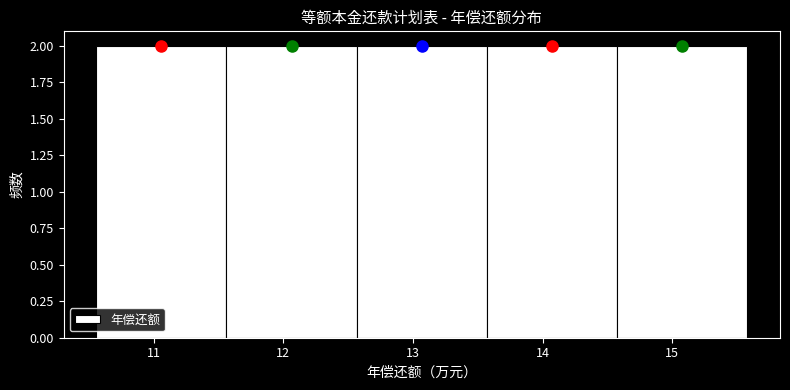

Reading left to right, list every bar in this chart as the range it spans on the x-axis followed by its height. Neither the bar edges nor the heights are printed on the chart, so give them approximately, as read against the axes.

10.6 to 11.6: 2
11.6 to 12.6: 2
12.6 to 13.6: 2
13.6 to 14.6: 2
14.6 to 15.6: 2